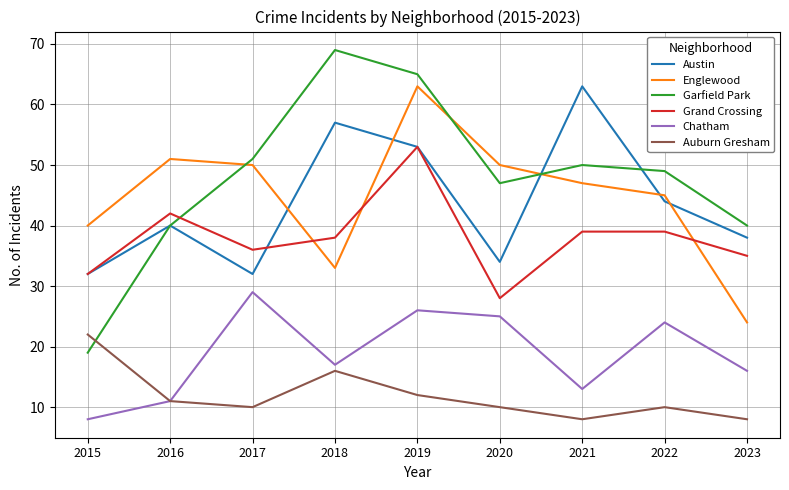

At 2022, list the series in order from largest to smallest.

Garfield Park, Englewood, Austin, Grand Crossing, Chatham, Auburn Gresham